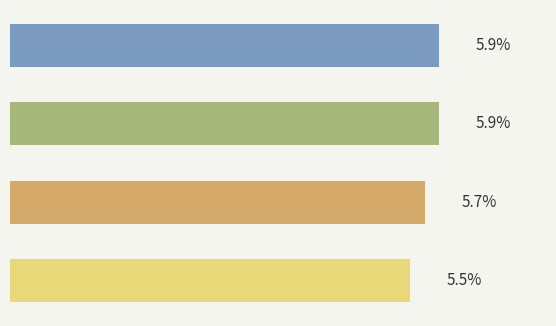

Are the bars horizontal?

Yes